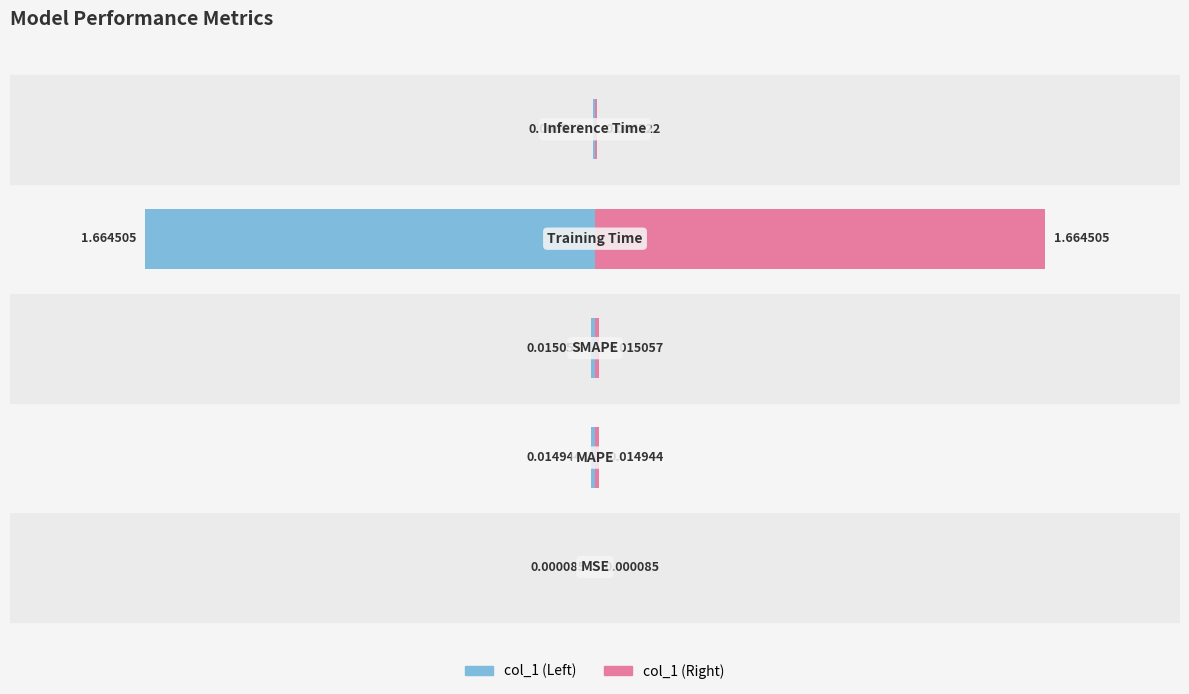

How many groups of bars are there?

5